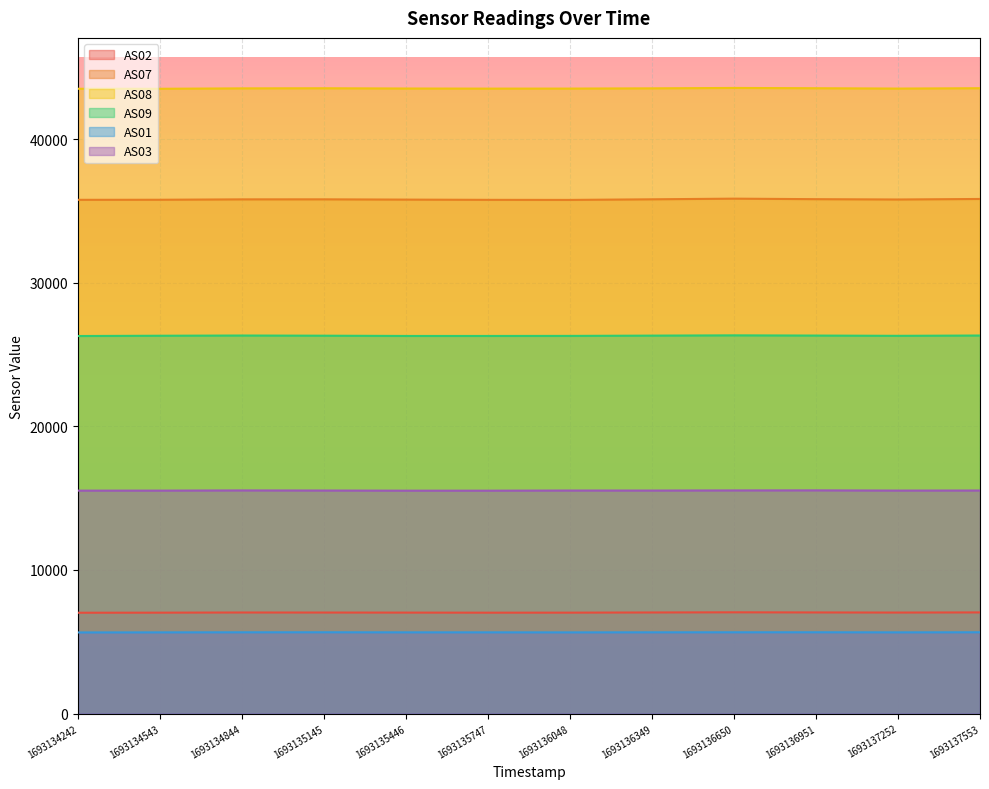

Reading left to right, what are all the values shown in this chart?

AS02: 1693134242=7024	1693134543=7029	1693134844=7040	1693135145=7037	1693135446=7033	1693135747=7028	1693136048=7030	1693136349=7042	1693136650=7053	1693136951=7044	1693137252=7036	1693137553=7046
AS07: 1693134242=35772	1693134543=35777	1693134844=35804	1693135145=35806	1693135446=35787	1693135747=35771	1693136048=35766	1693136349=35808	1693136650=35853	1693136951=35817	1693137252=35795	1693137553=35831
AS08: 1693134242=43504	1693134543=43503	1693134844=43531	1693135145=43539	1693135446=43521	1693135747=43514	1693136048=43516	1693136349=43533	1693136650=43561	1693136951=43541	1693137252=43517	1693137553=43542
AS09: 1693134242=26290	1693134543=26309	1693134844=26324	1693135145=26312	1693135446=26294	1693135747=26294	1693136048=26298	1693136349=26317	1693136650=26336	1693136951=26321	1693137252=26303	1693137553=26324
AS01: 1693134242=5652	1693134543=5657	1693134844=5662	1693135145=5664	1693135446=5659	1693135747=5659	1693136048=5656	1693136349=5661	1693136650=5663	1693136951=5664	1693137252=5658	1693137553=5664
AS03: 1693134242=15525	1693134543=15526	1693134844=15539	1693135145=15532	1693135446=15522	1693135747=15522	1693136048=15532	1693136349=15530	1693136650=15539	1693136951=15543	1693137252=15529	1693137553=15533